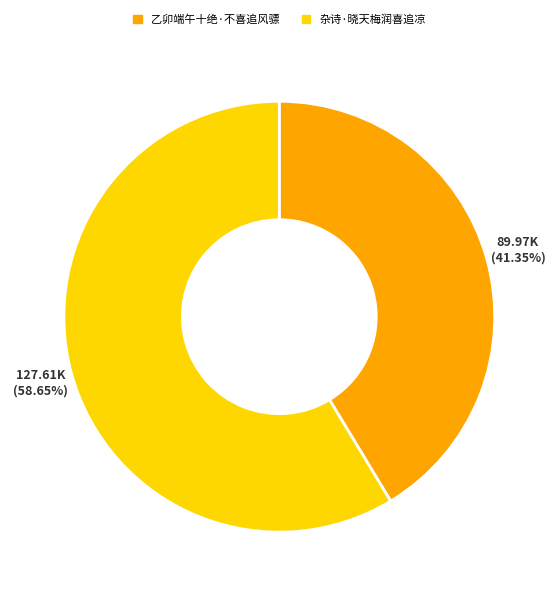

How many segments does this pie chart have?

2